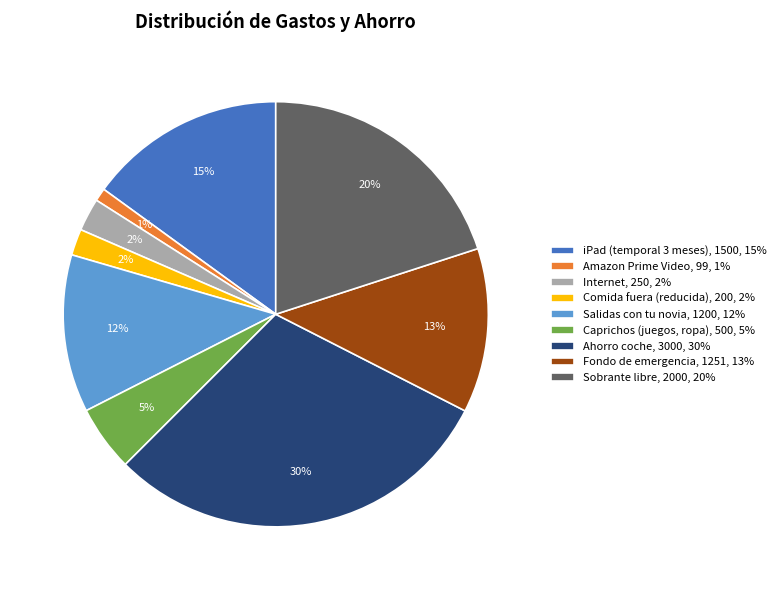

Which slice is the smallest?

Amazon Prime Video